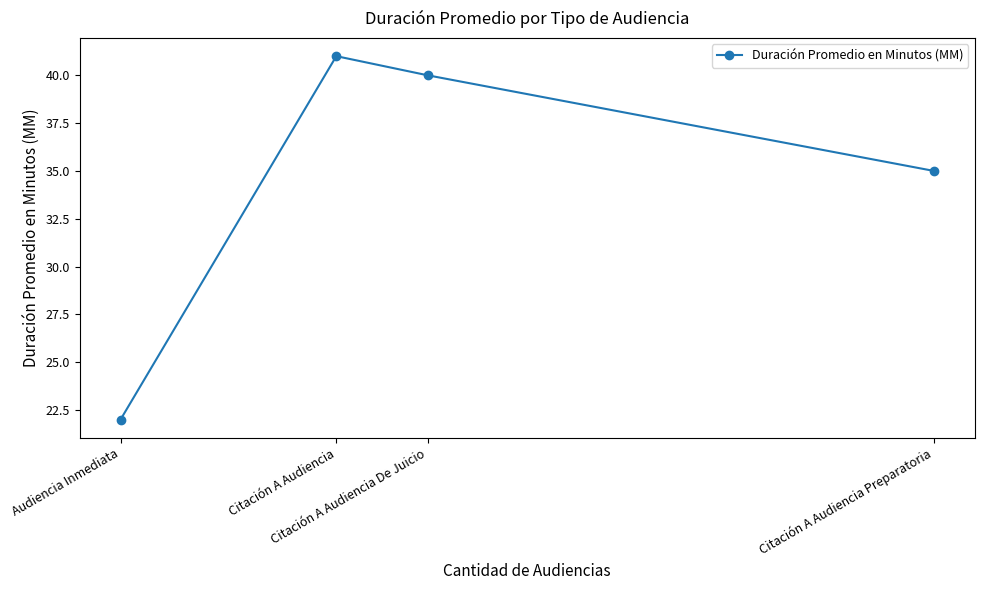

What is the average value?

34